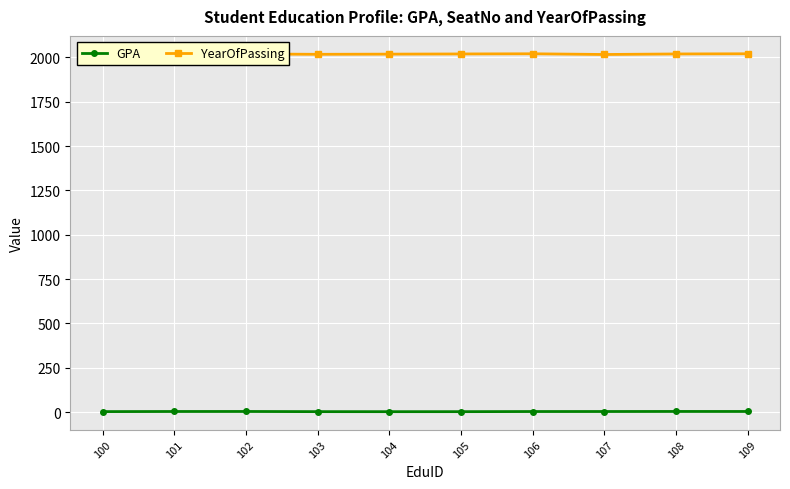

How many series are shown in this chart?

2